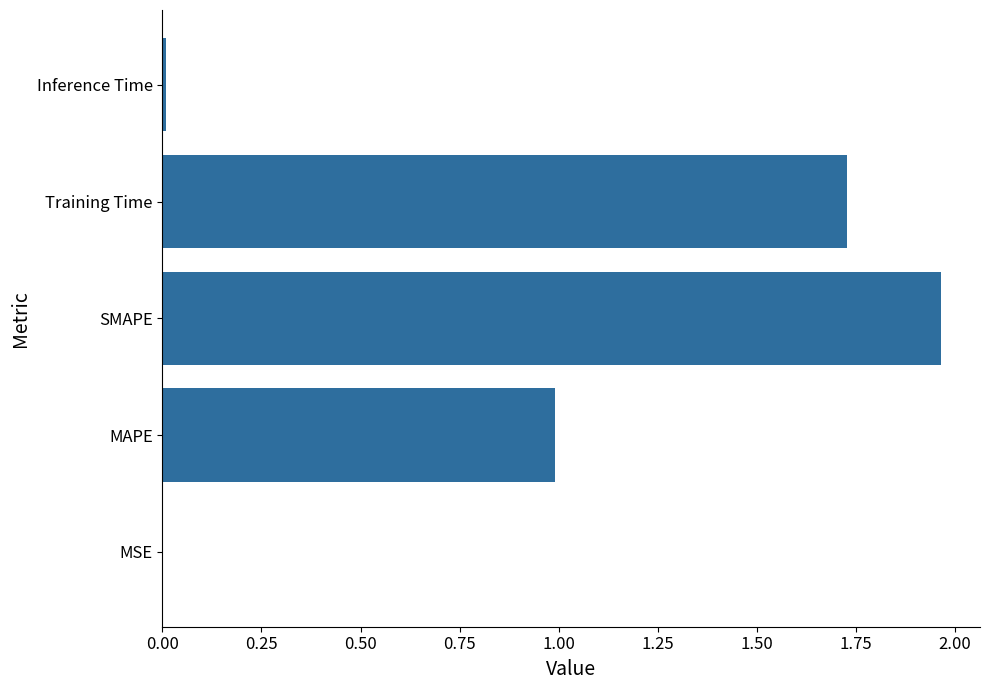

What is the approximate value at MAPE?

1.0